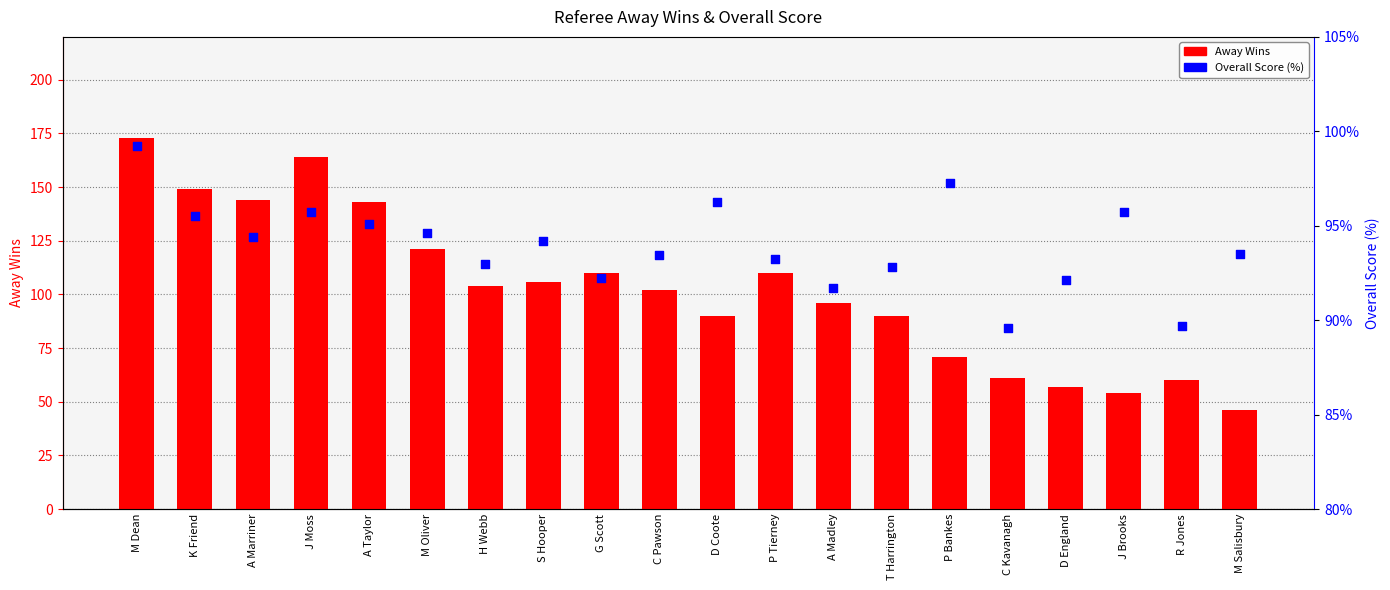

Is the value of Overall % Score at J Brooks greater than the value of Away Wins at G Scott?

No